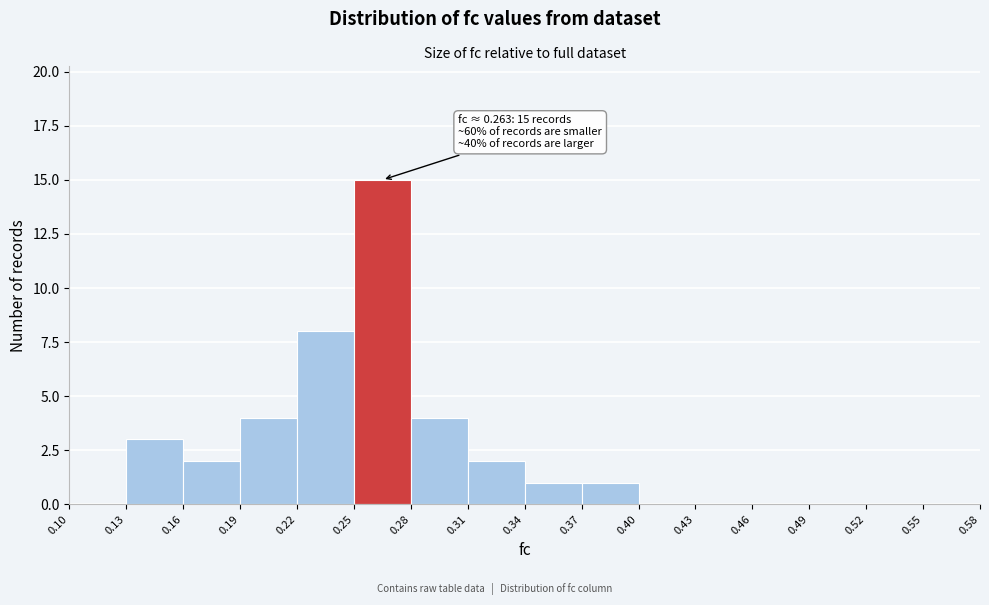

Which range on the x-axis has the tallest bar?

0.25 to 0.28